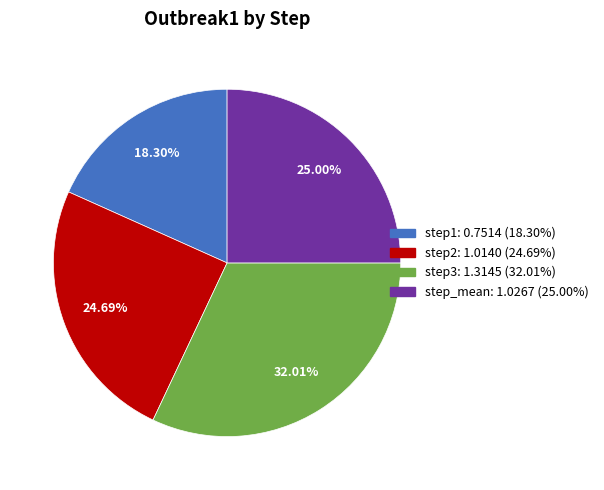

Which has a higher value, step1 or step3?

step3